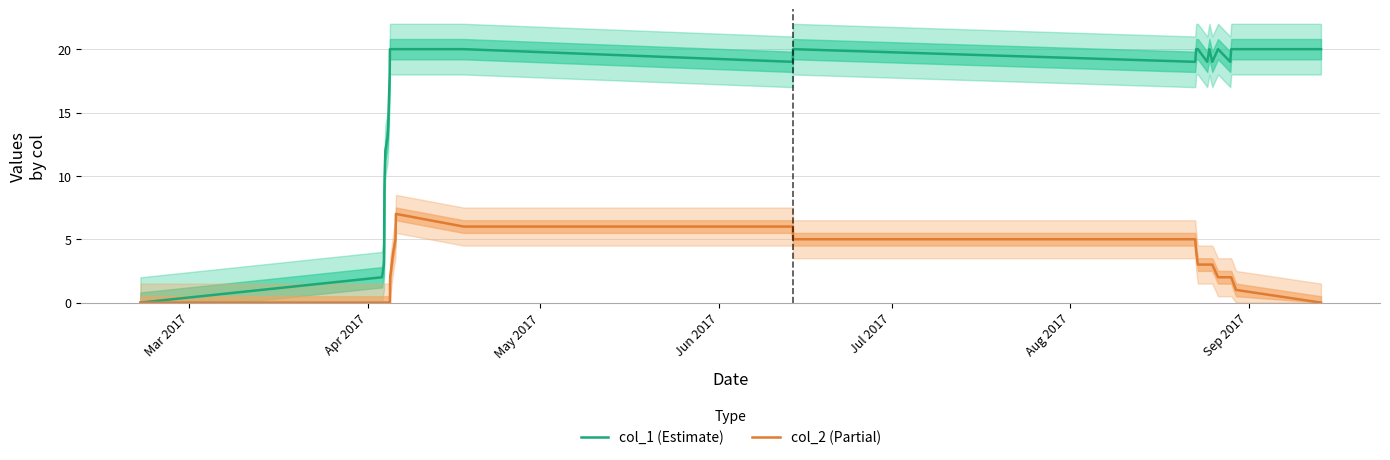

Which category has the lowest value in the col_1 (Estimate) series?

Mar 2017